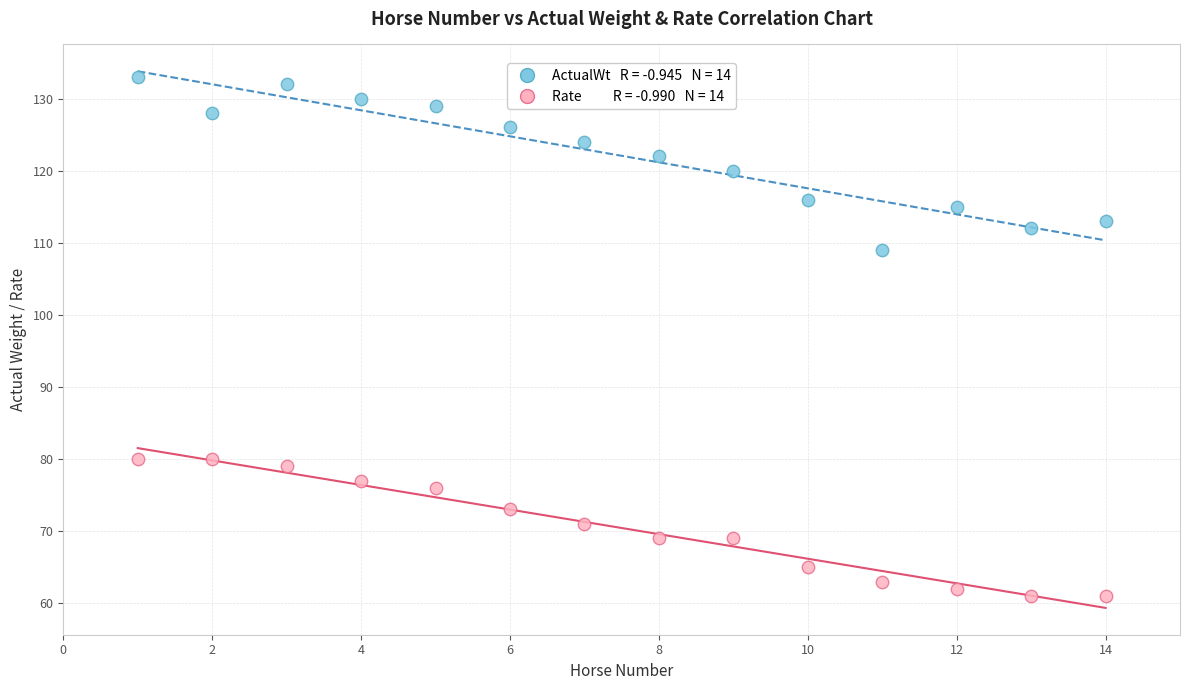

Across all data points, what is the range of X values (max minus min)?

13